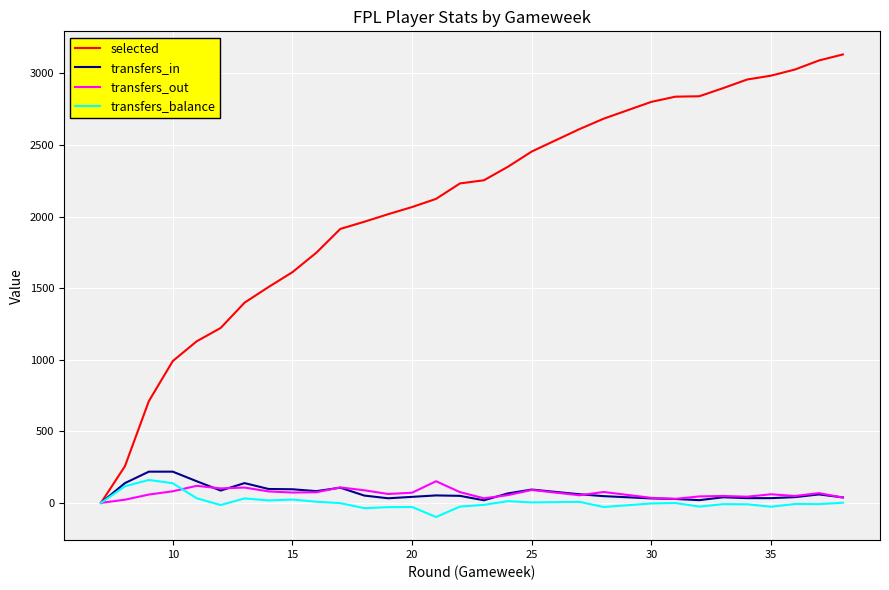

True or false: selected has more than 2 interior local peaks.

False